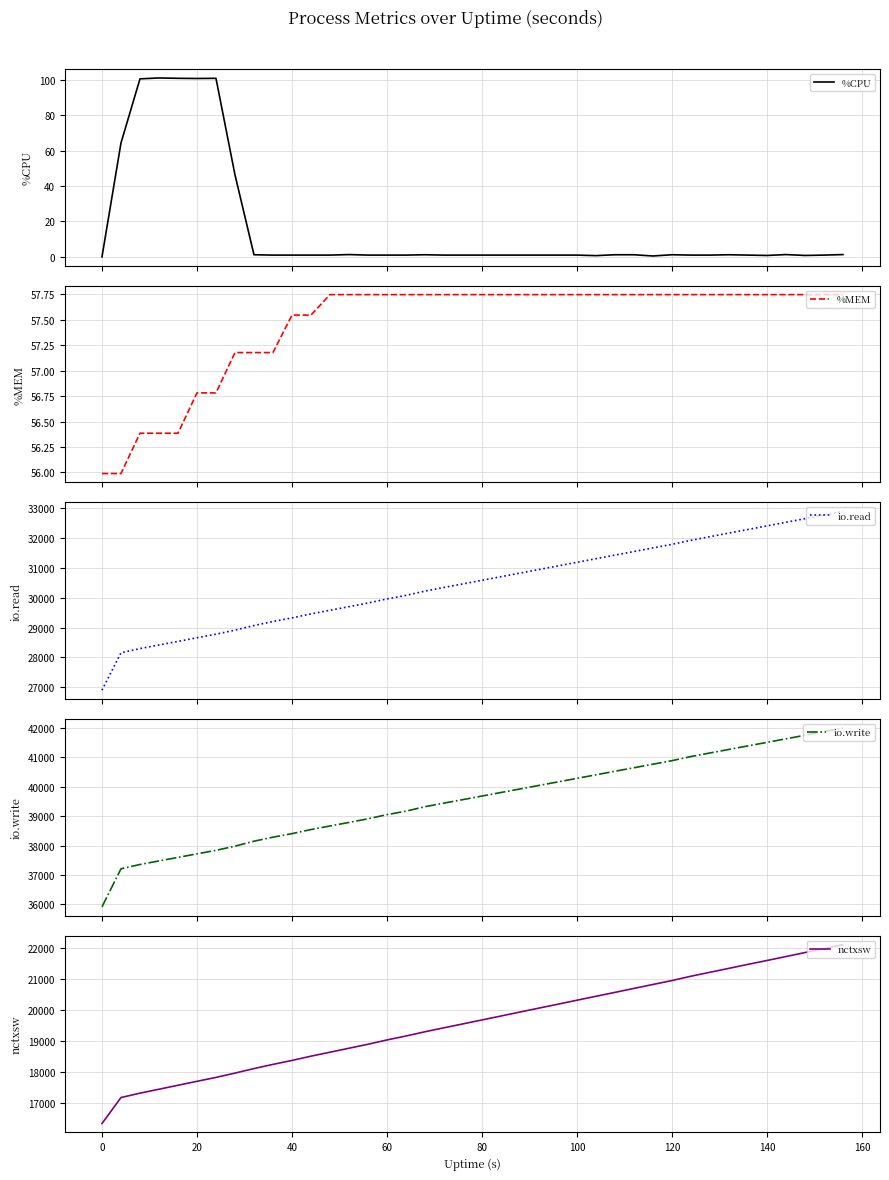

How many values in the %MEM series are below 57?

7